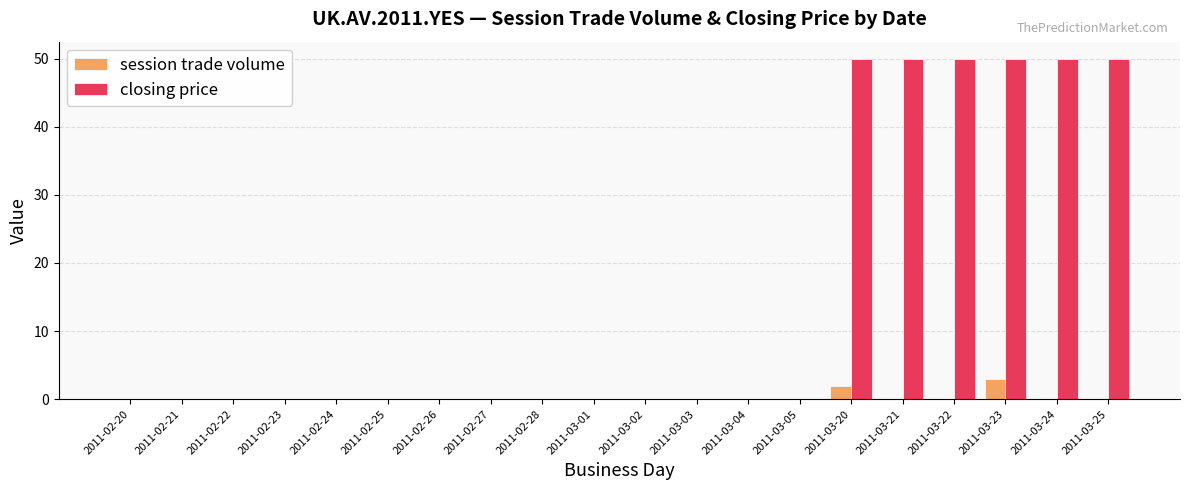

The session trade volume series shows 0 at 2011-03-21. True or false?

True